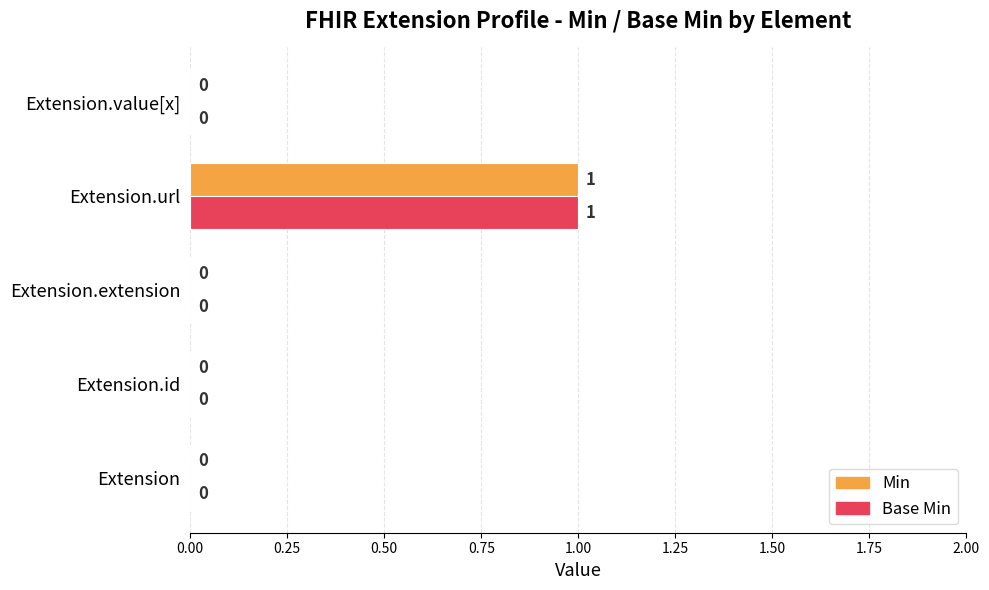

Is the value of Base Min at Extension.url greater than the value of Min at Extension.value[x]?

Yes